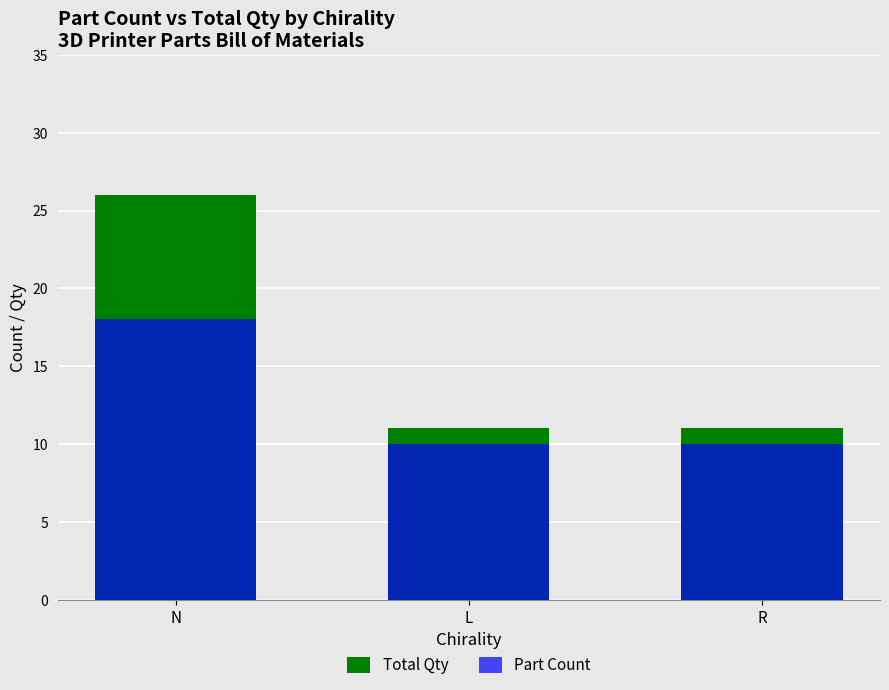

Which has a higher value, L or N?

N